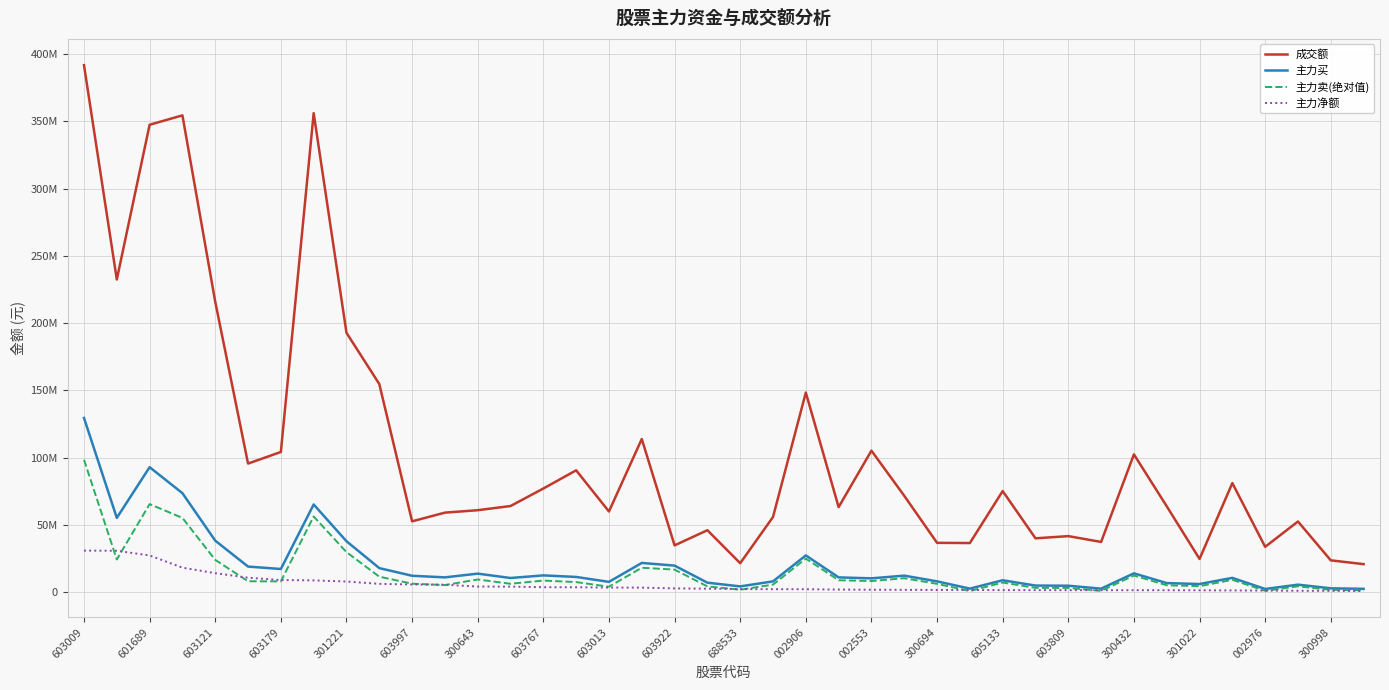

Which series has the widest spread of values?

成交额